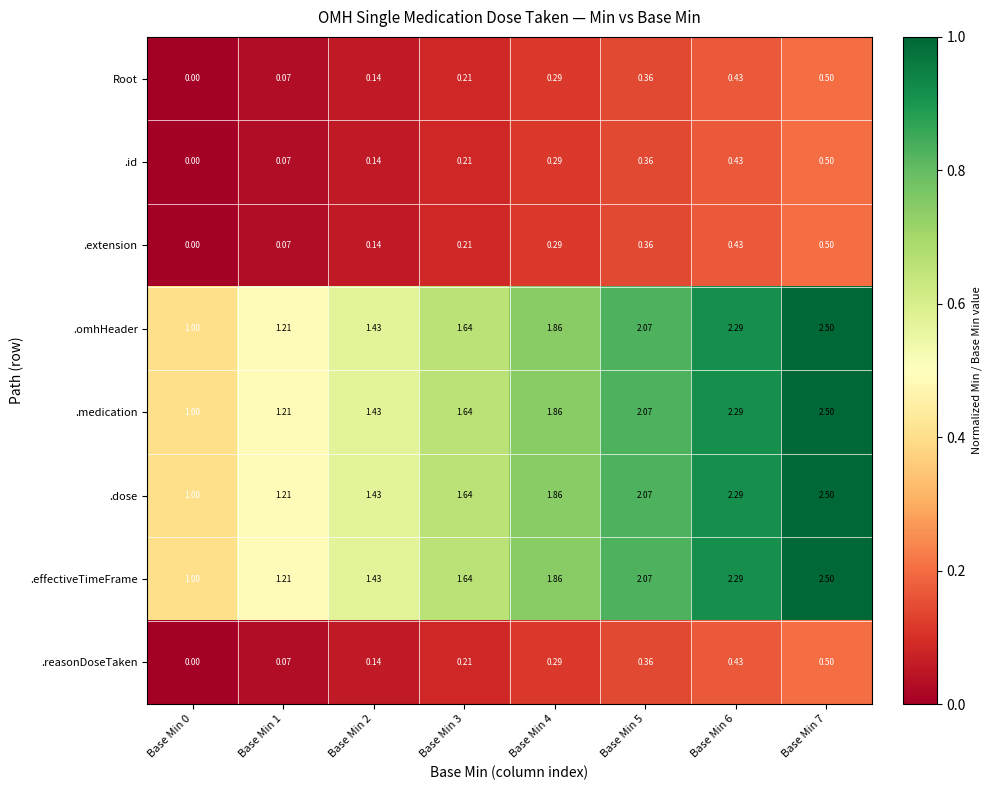

Is the value of Root at Base Min 0 greater than the value of .medication at Base Min 5?

No